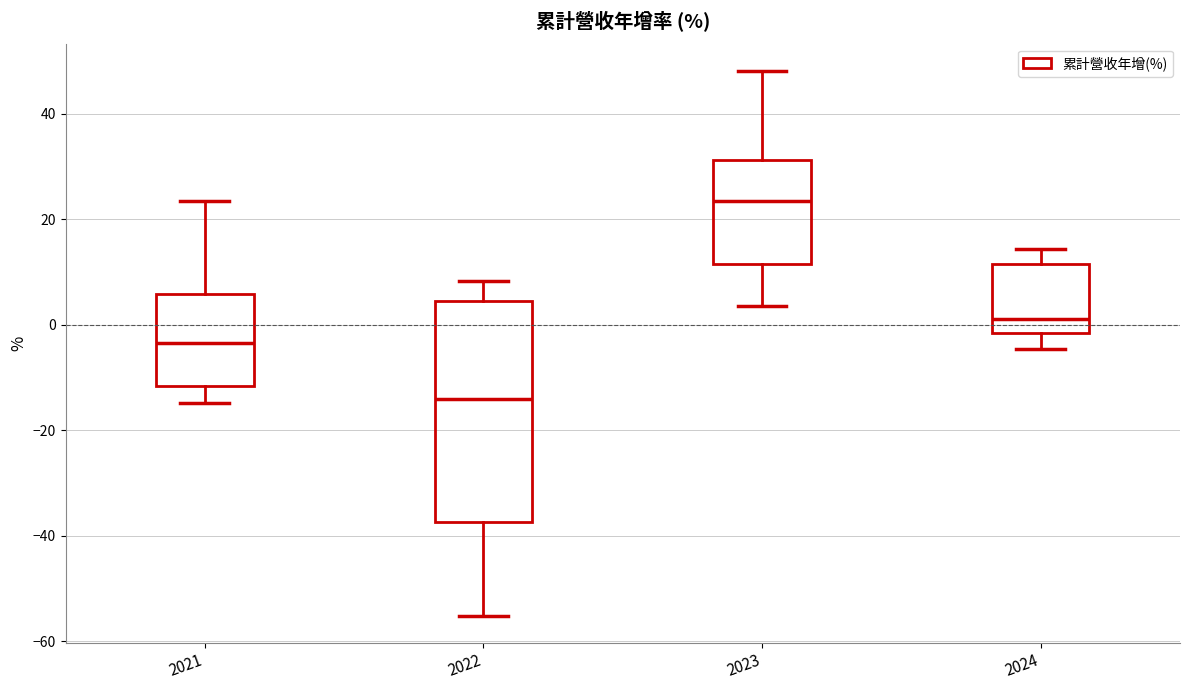

Which box is the tallest, from its lower edge to its upper edge?

2022